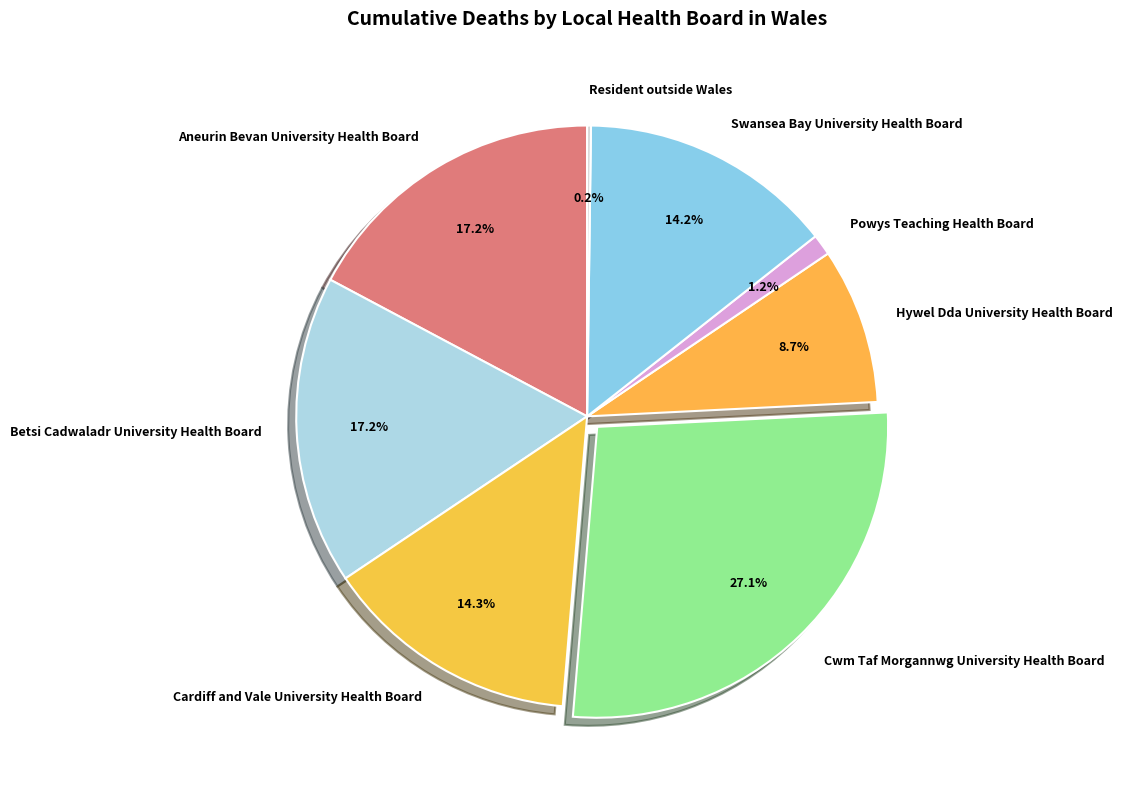

To the nearest percent, what portion does Powys Teaching Health Board represent?

1%